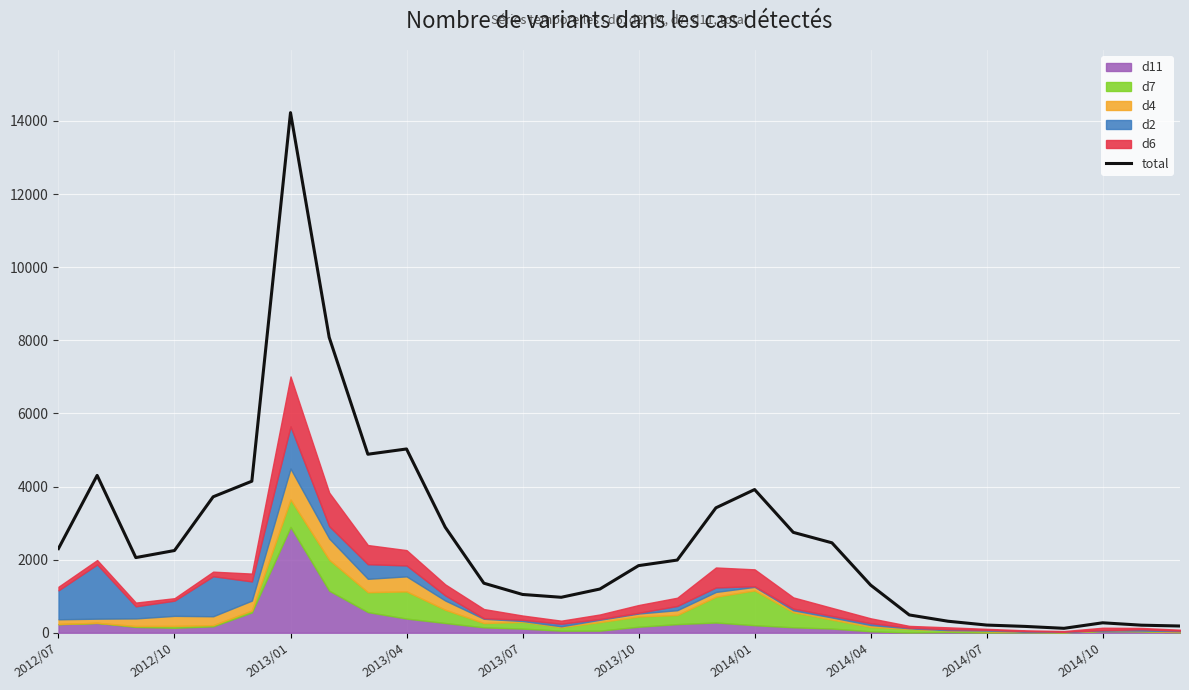

What is the maximum value for total?

14227